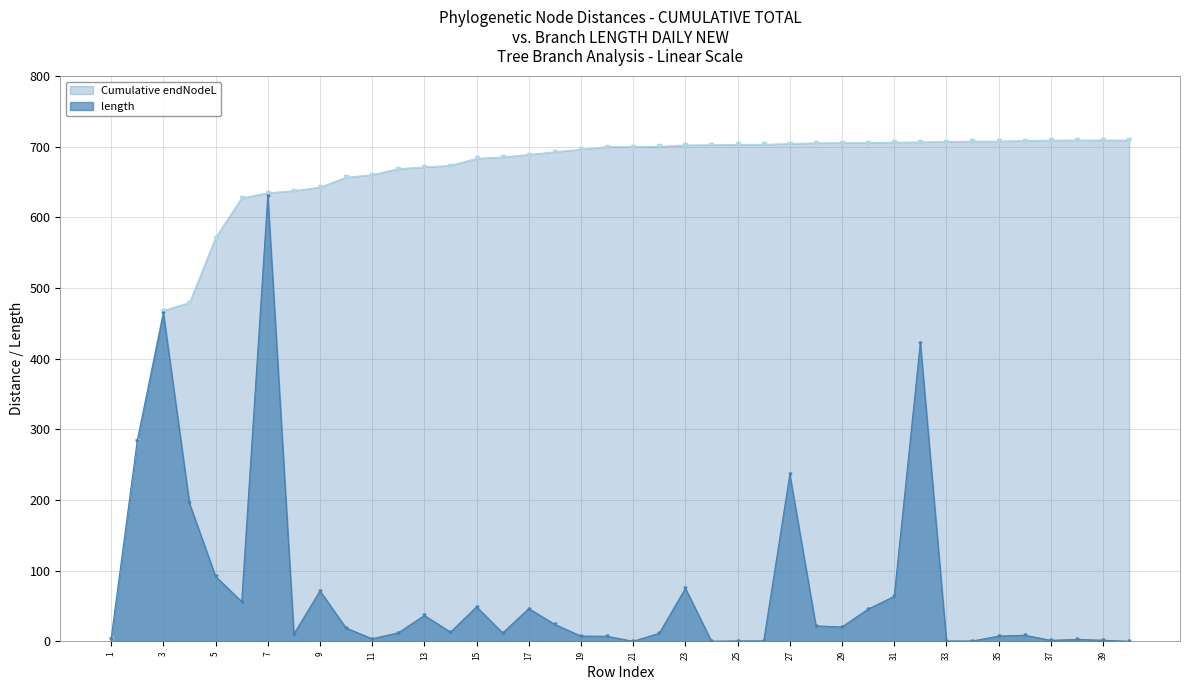

Where does the Cumulative endNodeL series first go above 700?

21